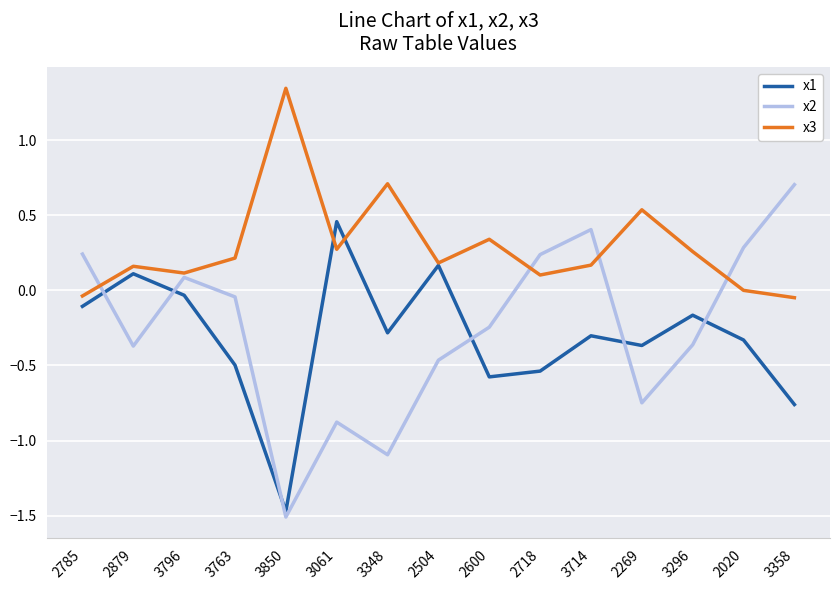

What is the difference between the highest and lowest values at 2718?

0.8